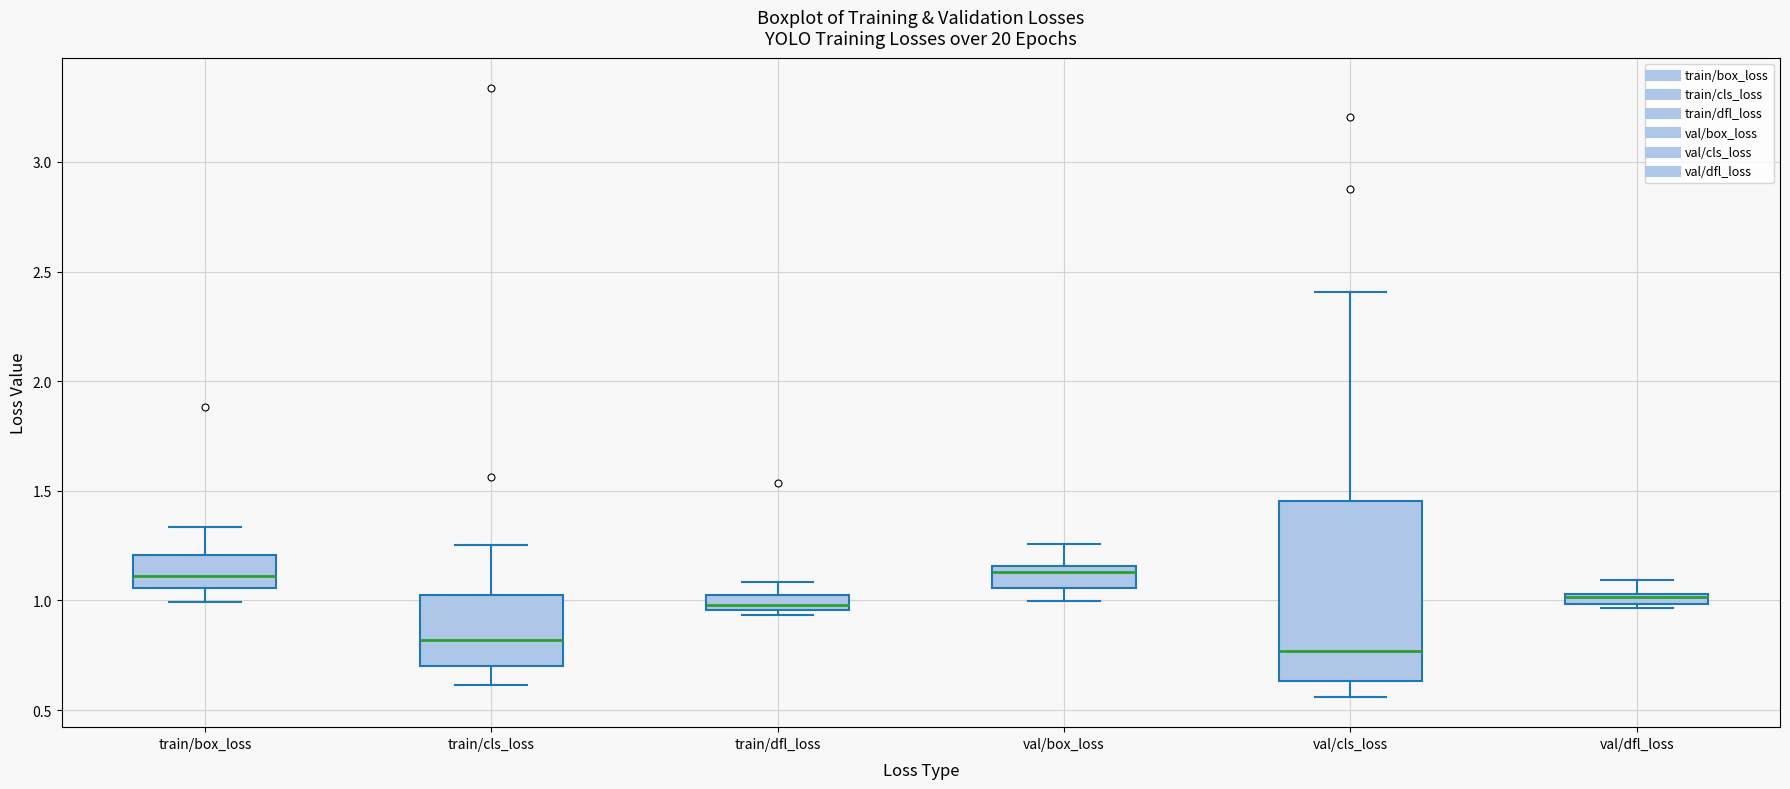

Where does the upper whisker of the box for val/box_loss end on the y-axis? The values are not printed on the chart, so give them approximately, as read against the axis.

1.25